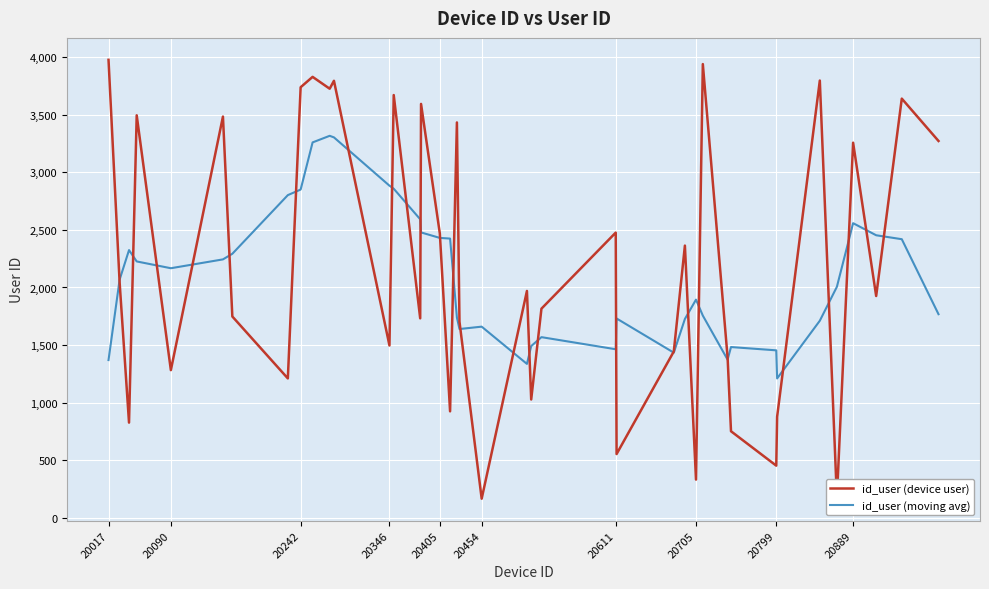

List the series in order of their peak value, lowest first.

id_user (moving avg), id_user (device user)